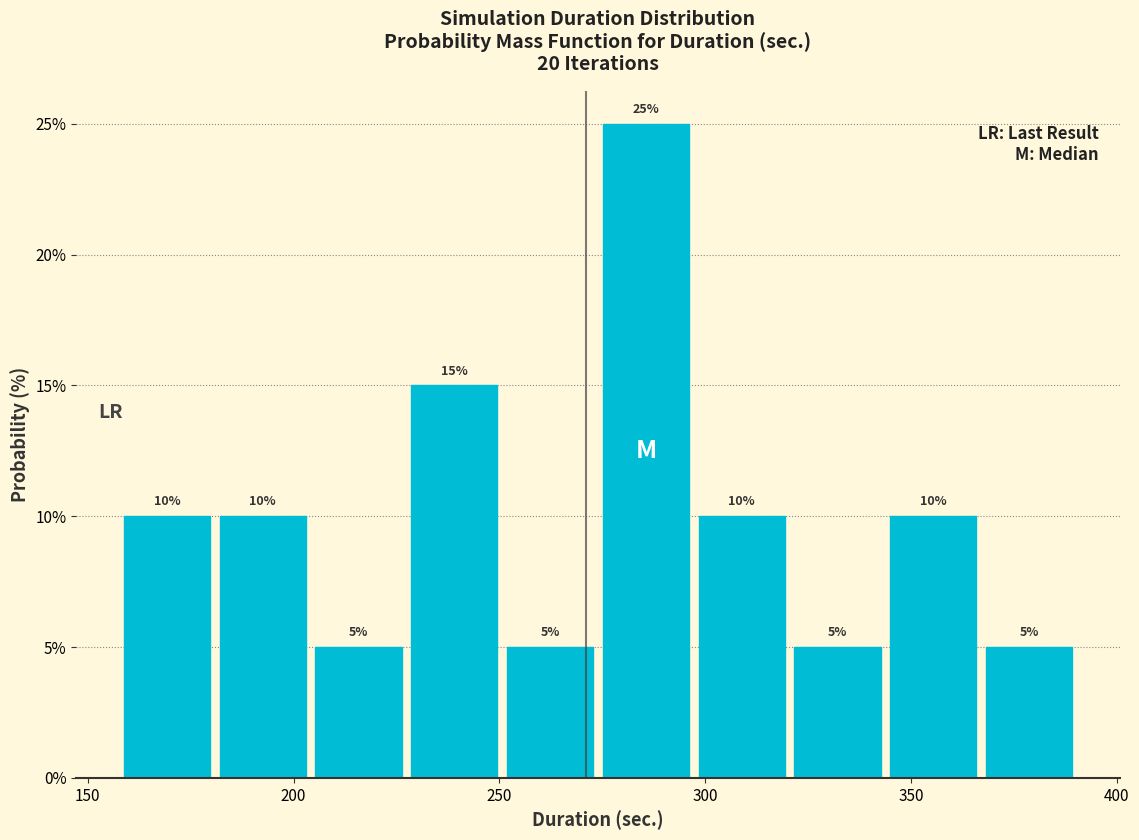

Over which range of the x-axis is the bar tallest?

275 to 295